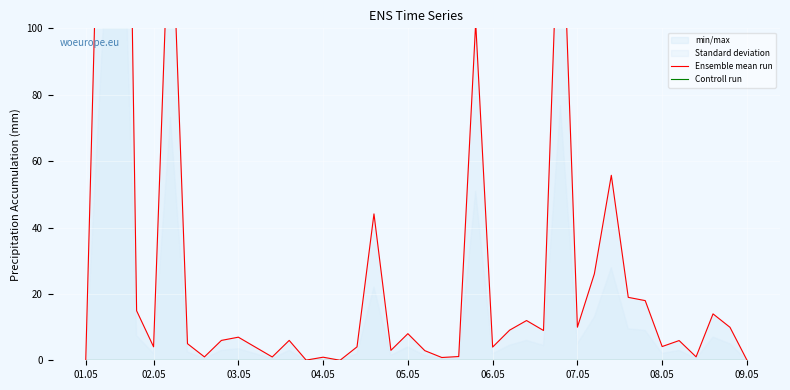

Reading right to left, extract all data points from this chart.

Ensemble mean run: 0.0	9.9	14.0	1.0	5.9	4.1	18.0	19.0	55.7	26.0	10.0	153.4	9.0	12.0	9.1	4.0	101.7	1.1	0.8	2.9	8.0	3.0	44.1	4.0	0.0	0.9	0.0	6.0	1.0	4.0	7.0	6.0	1.0	5.0	146.3	4.1	14.9	352.0	194.7	0.0
Controll run: 0.0	0.0	0.0	0.0	0.0	0.0	0.0	0.0	0.0	0.0	0.0	0.0	0.0	0.0	0.0	0.0	0.0	0.0	0.0	0.0	0.0	0.0	0.0	0.0	0.0	0.0	0.0	0.0	0.0	0.0	0.0	0.0	0.0	0.0	0.0	0.0	0.0	0.0	0.0	0.0